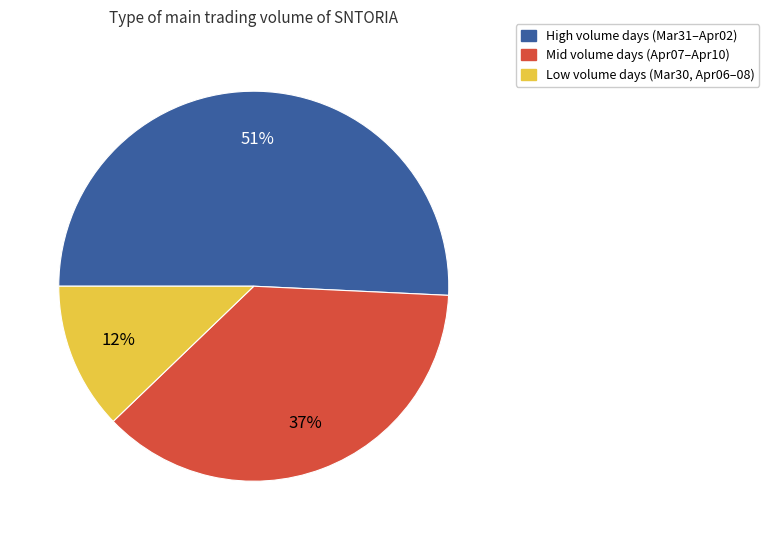

Does any single category account for the majority?

Yes